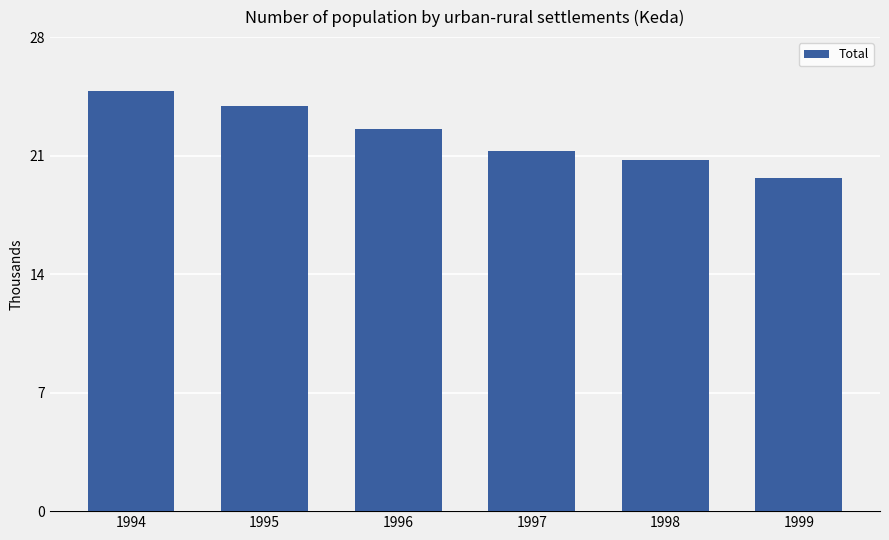

What is the ratio of the value at 1998 to the value at 1999?

1.1